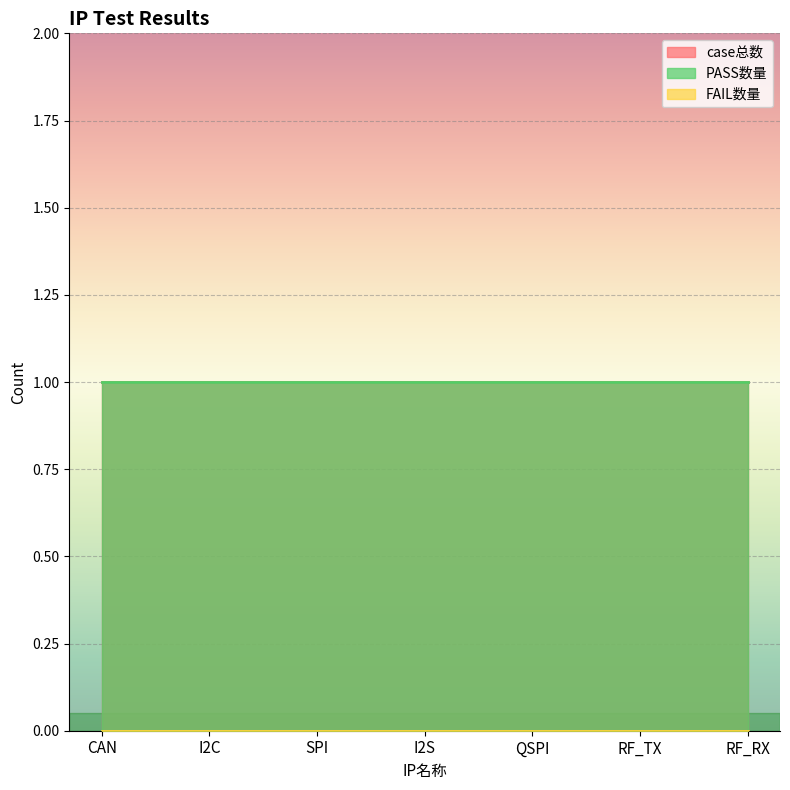

What is the total value across all series at RF_TX?

2